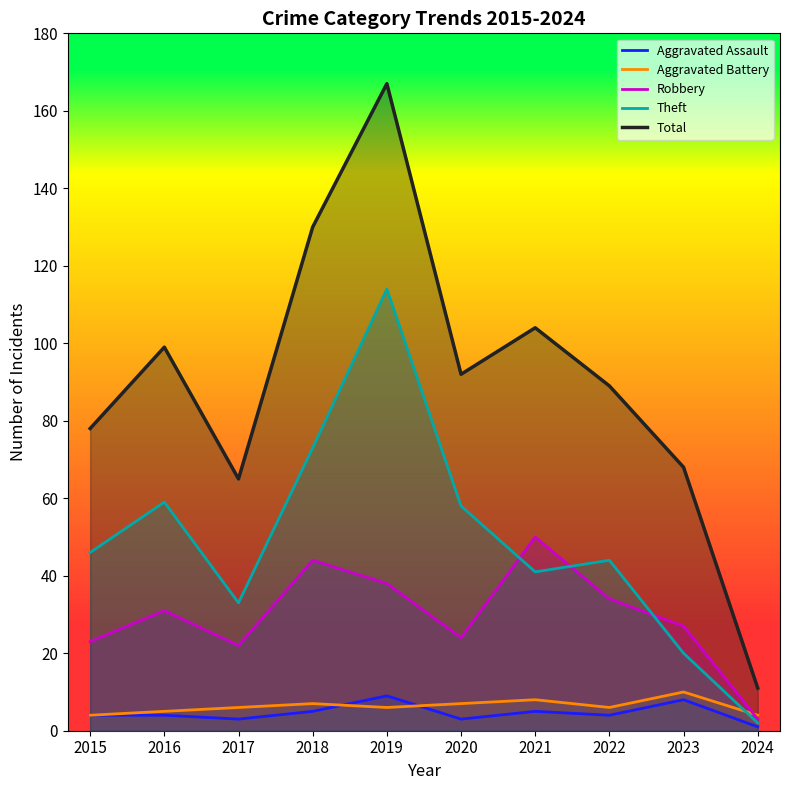

True or false: Theft and Aggravated Assault cross at least once.

False